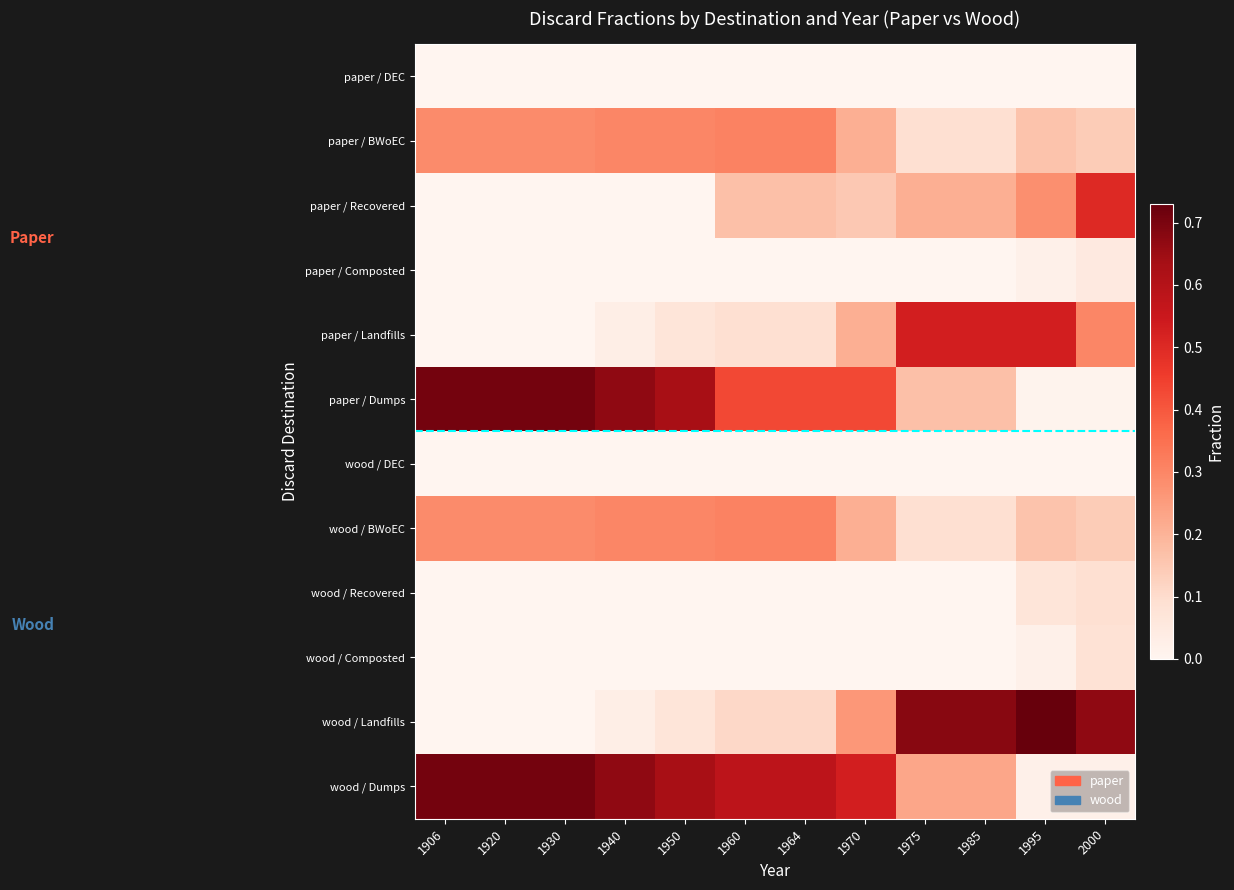

At 1970, list the series in order from smallest to largest.

paper / DEC, paper / Composted, wood / DEC, wood / Recovered, wood / Composted, paper / Recovered, paper / BWoEC, paper / Landfills, wood / BWoEC, wood / Landfills, paper / Dumps, wood / Dumps